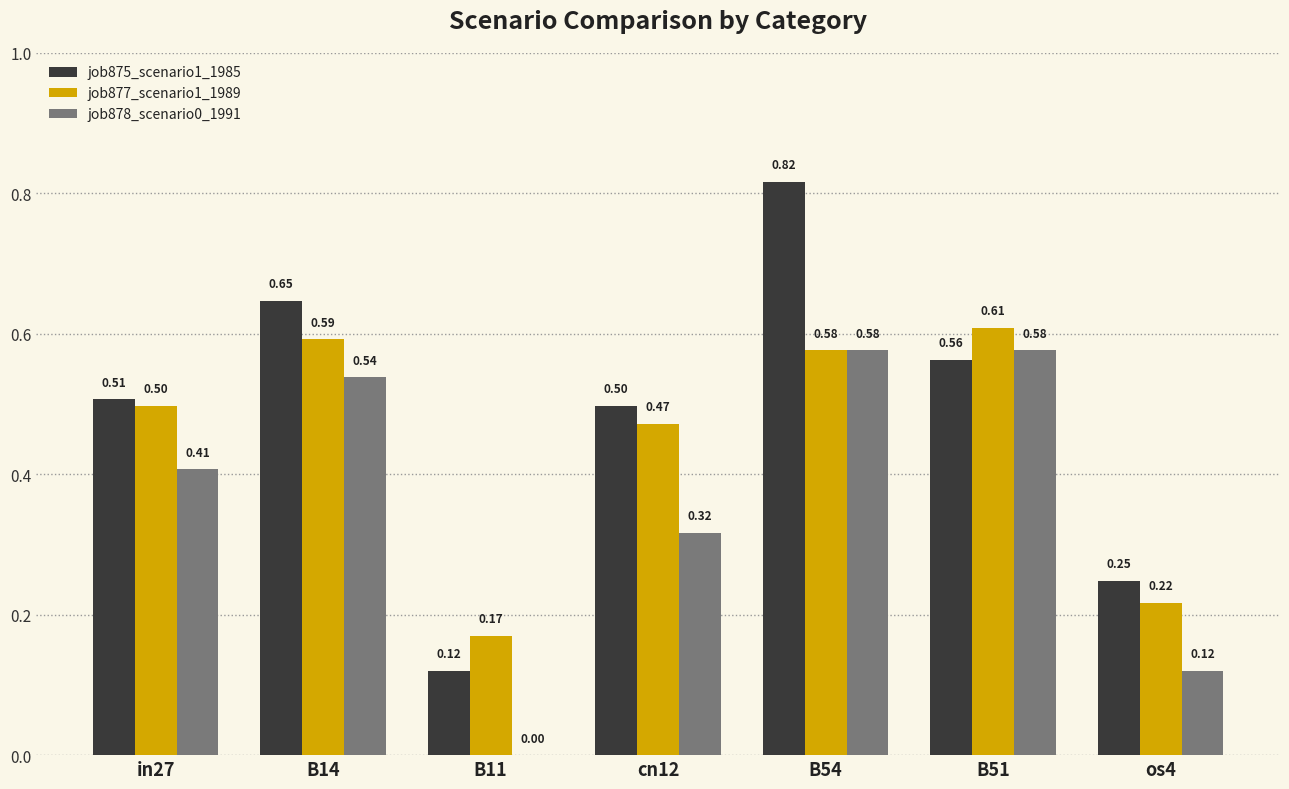

Is the value of job877_scenario1_1989 at in27 greater than the value of job875_scenario1_1985 at os4?

Yes